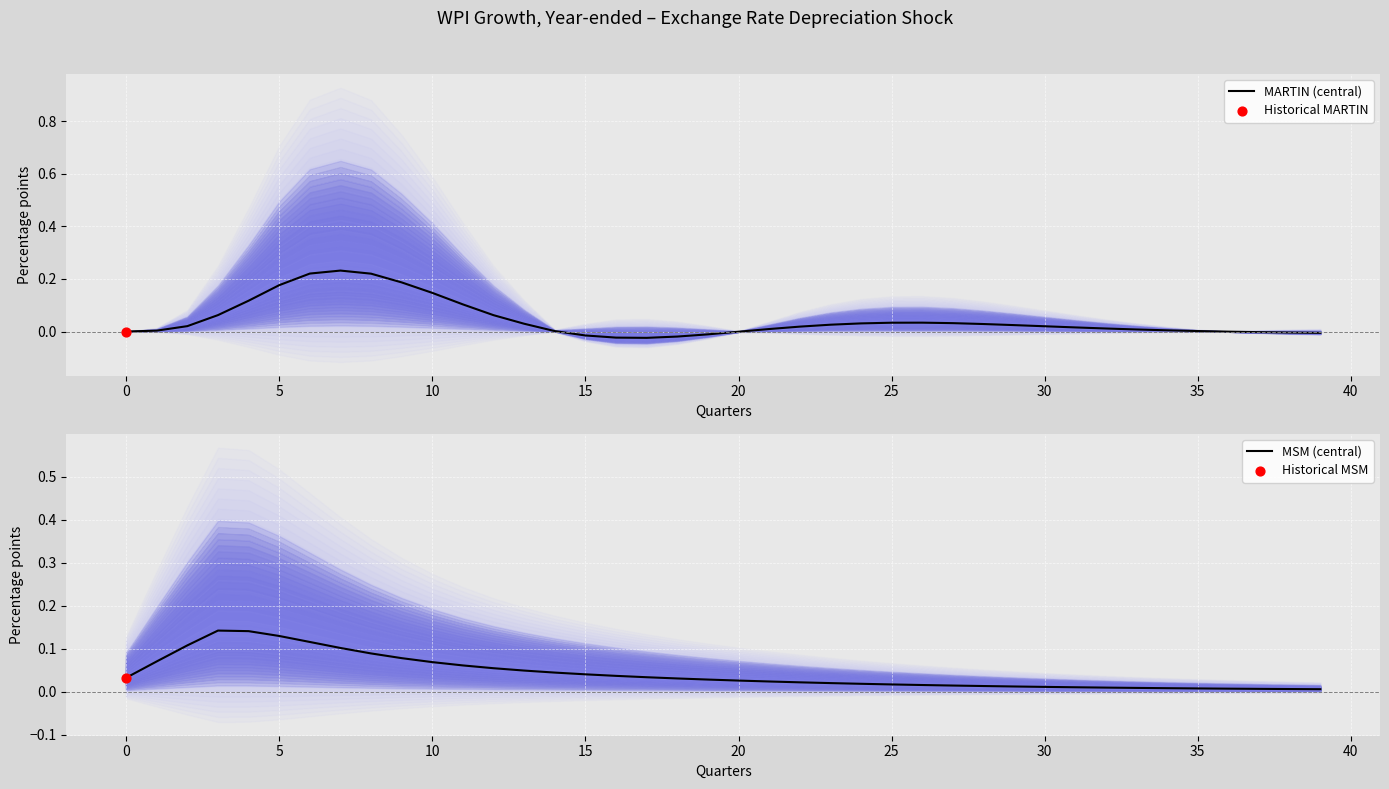

Is the value of MSM (central) at 20 greater than the value of MARTIN (central) at 13?

Yes